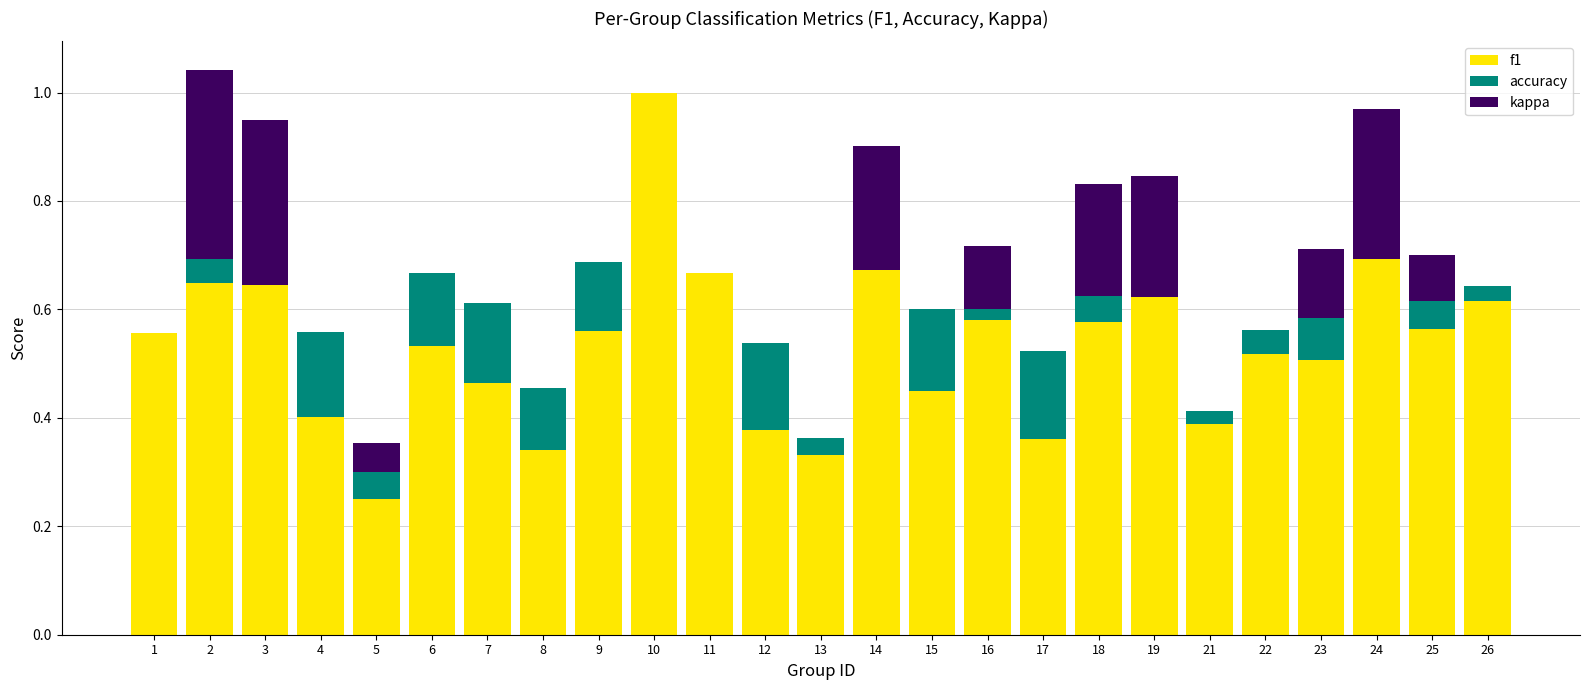

True or false: f1 has a value of 0.5 at 7.

True